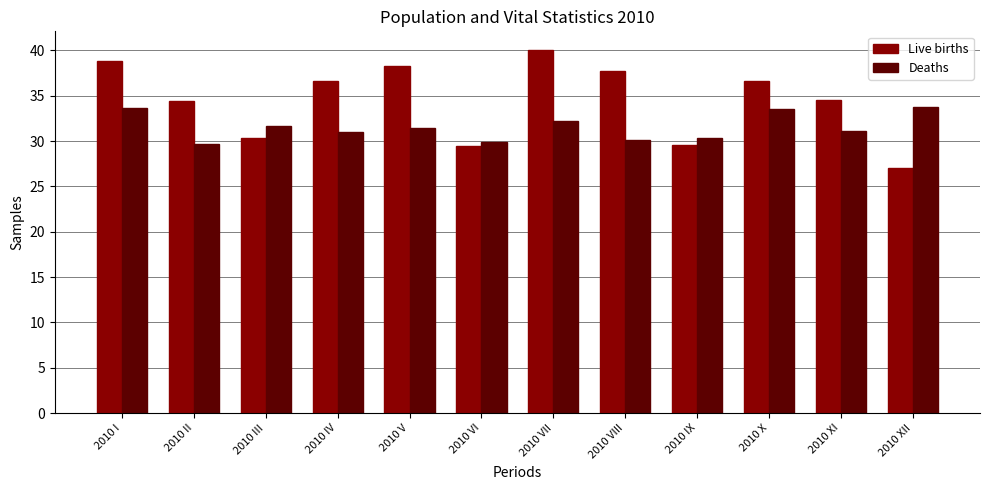

What is the minimum value for Deaths?

29.7